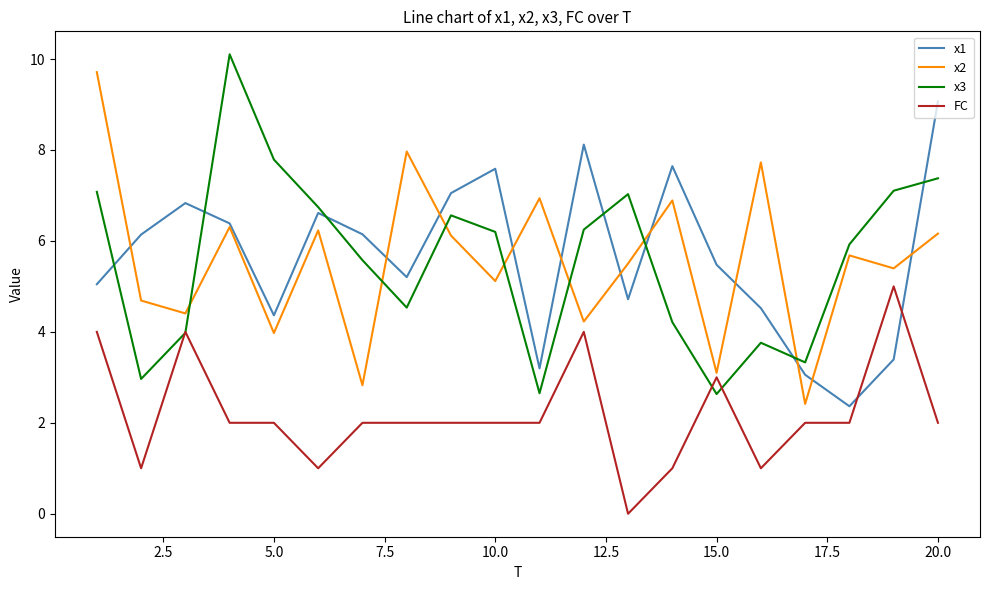

How many values in the x1 series are below 6?

10